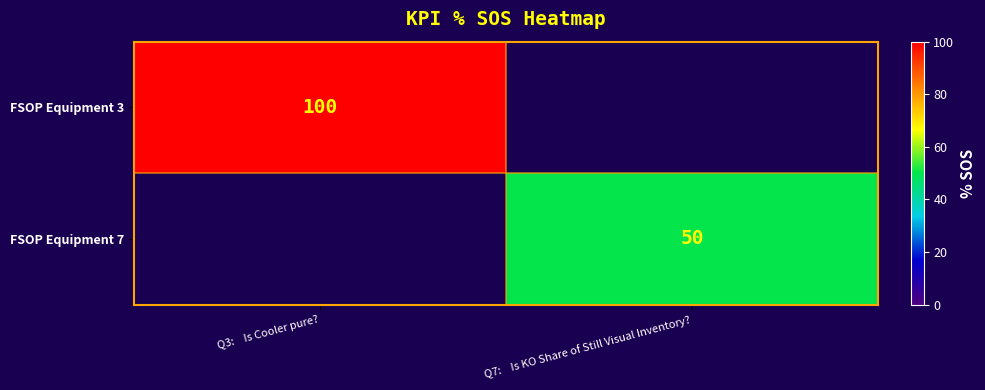

Which has a higher value, Q7:    Is KO Share of Still Visual Inventory? or Q3:    Is Cooler pure??

Q3:    Is Cooler pure?